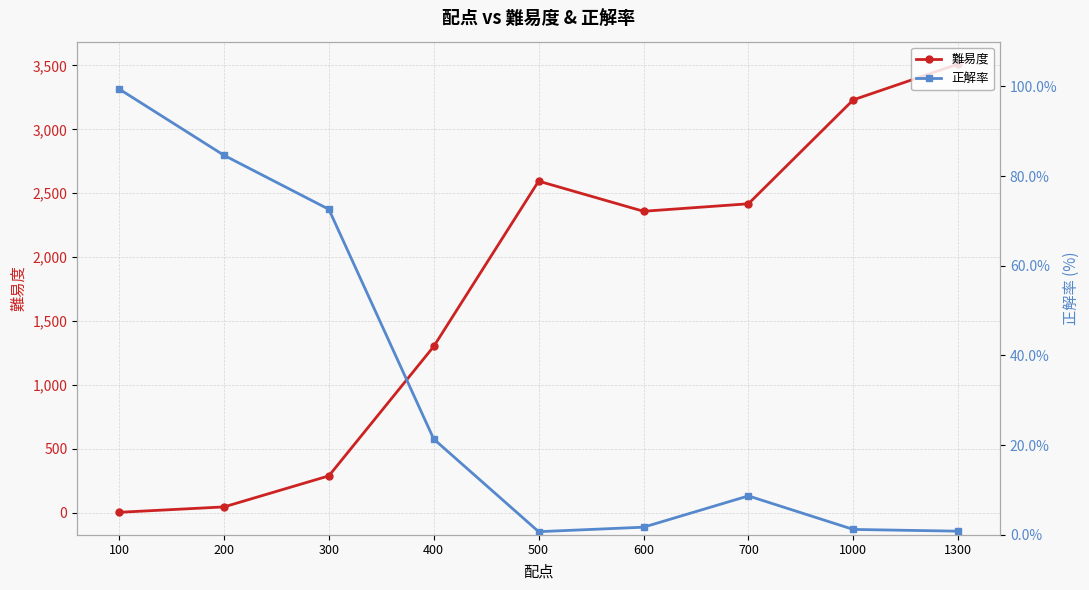

The value of 正解率 at 700 is 8.7. True or false?

True